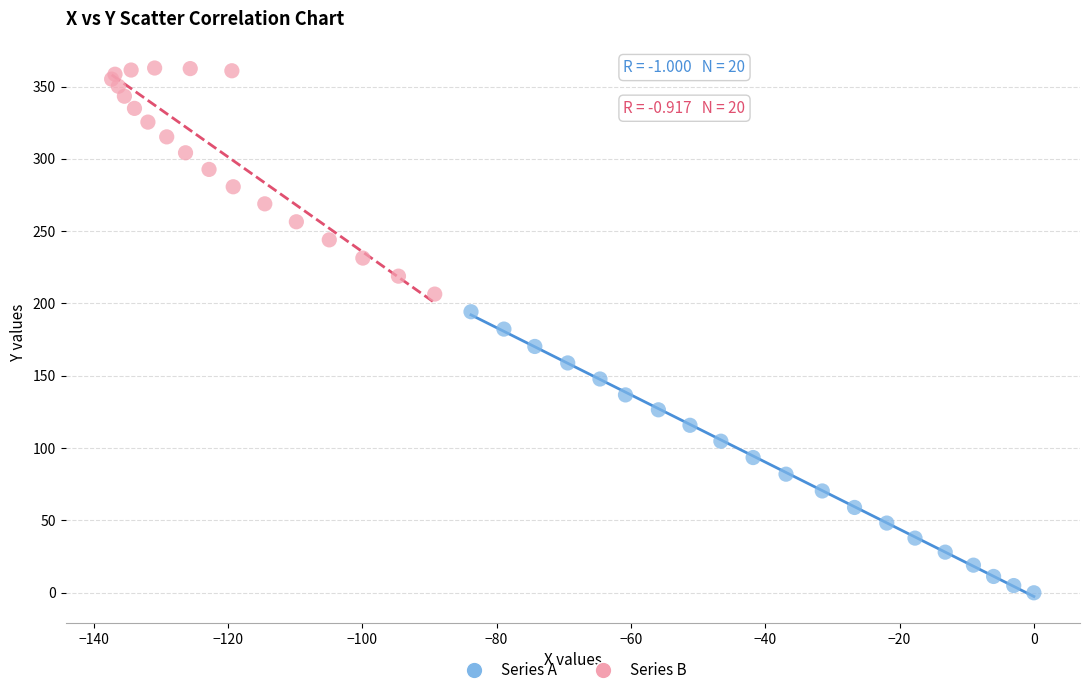

Which series has the largest Y range (max minus min)?

Series A